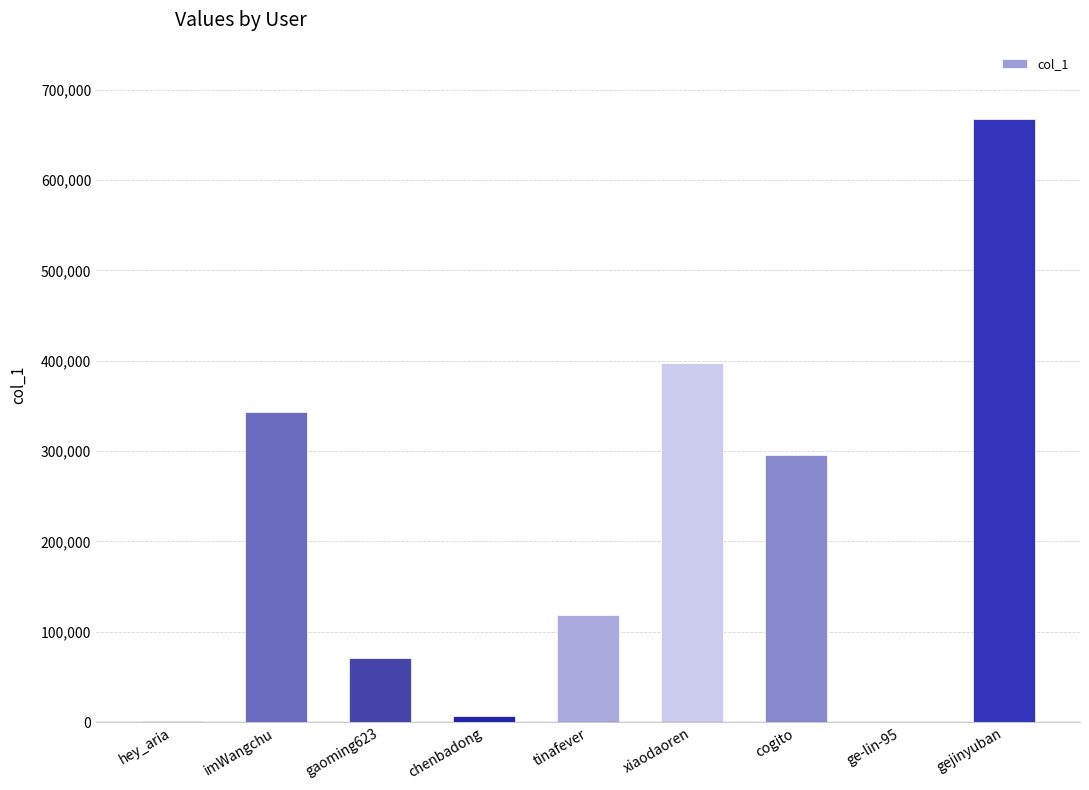

What is the greatest value displayed?

667282